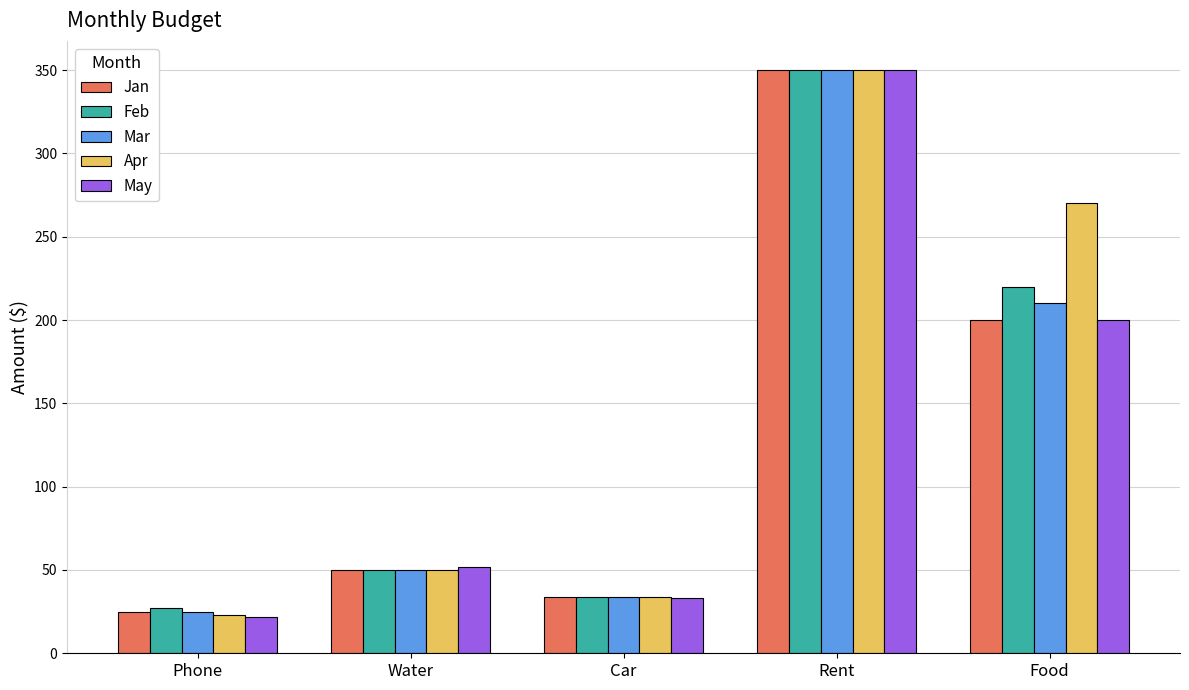

At which label is Apr closest to 186?

Food